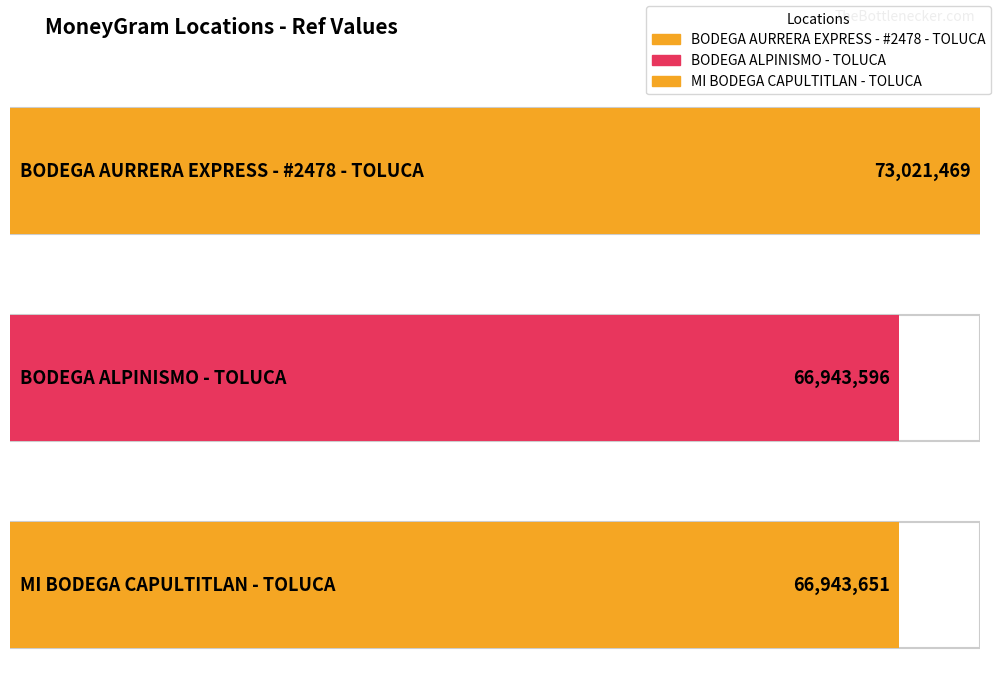

What is the value of the 1st bar from the left?

73021469